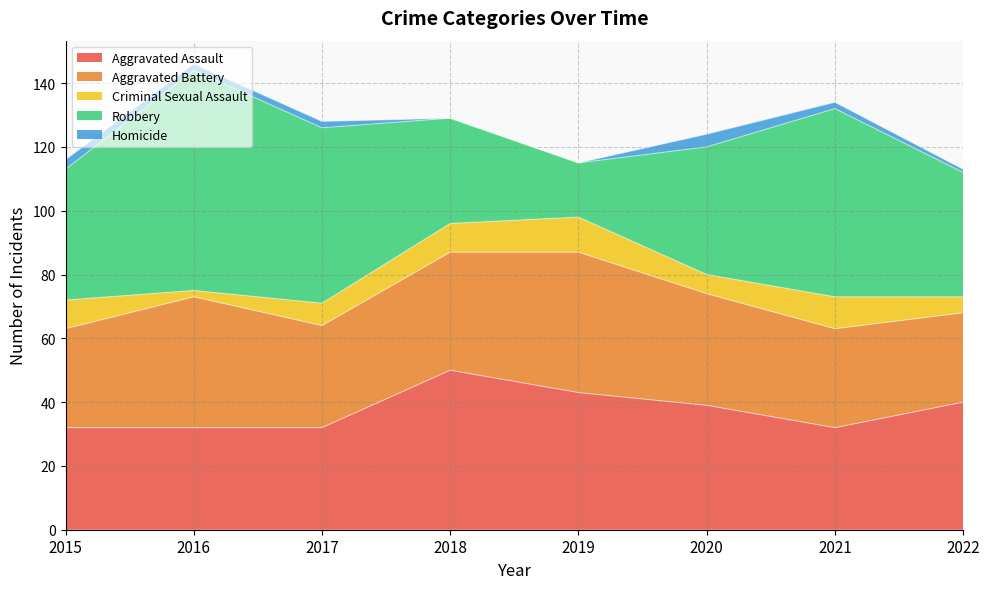

What is the sum of the Aggravated Battery values at 2018 and 2016?

78